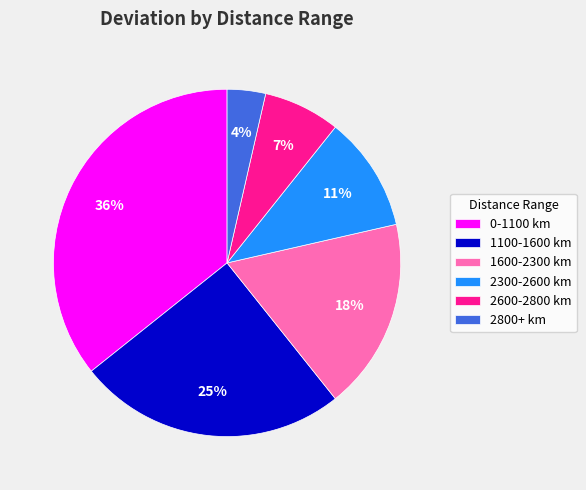

What percentage is the 0-1100 km slice, to the nearest percent?

36%